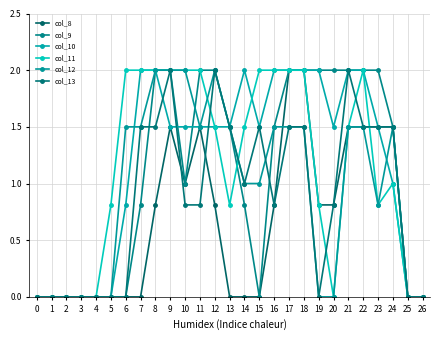

Where do col_9 and col_12 first cross each other?

10 and 11